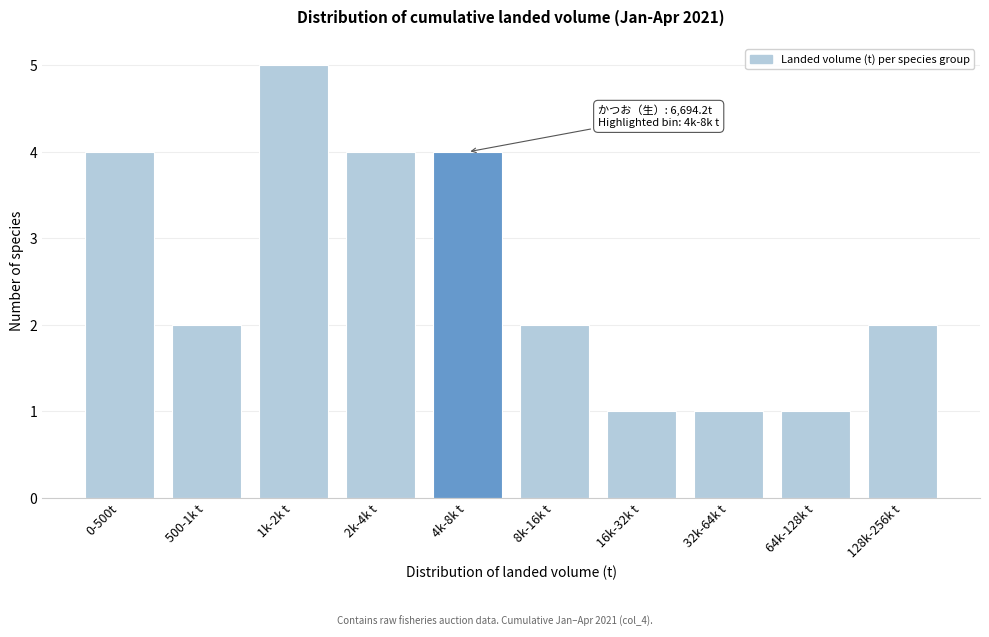

Reading left to right, extract all data points from this chart.

4	2	5	4	4	2	1	1	1	2